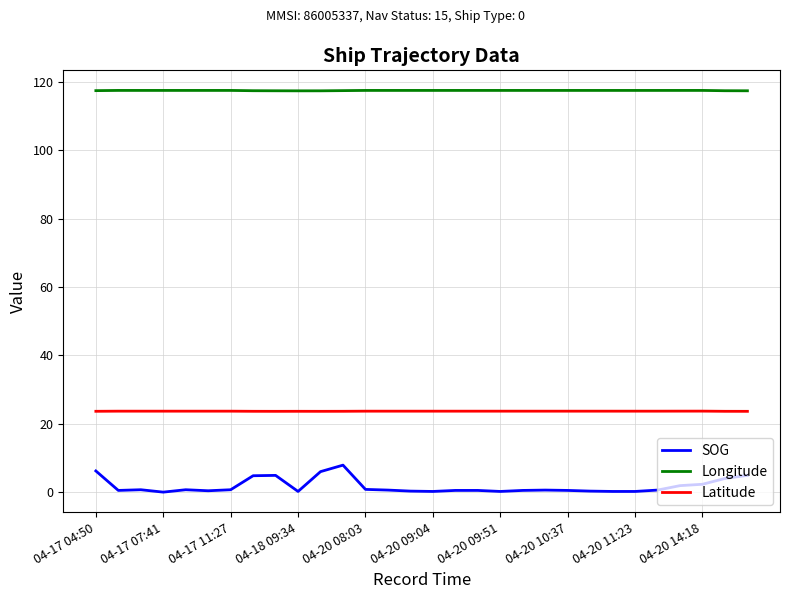

Rank the series by their average value, from lowest to highest.

SOG, Latitude, Longitude